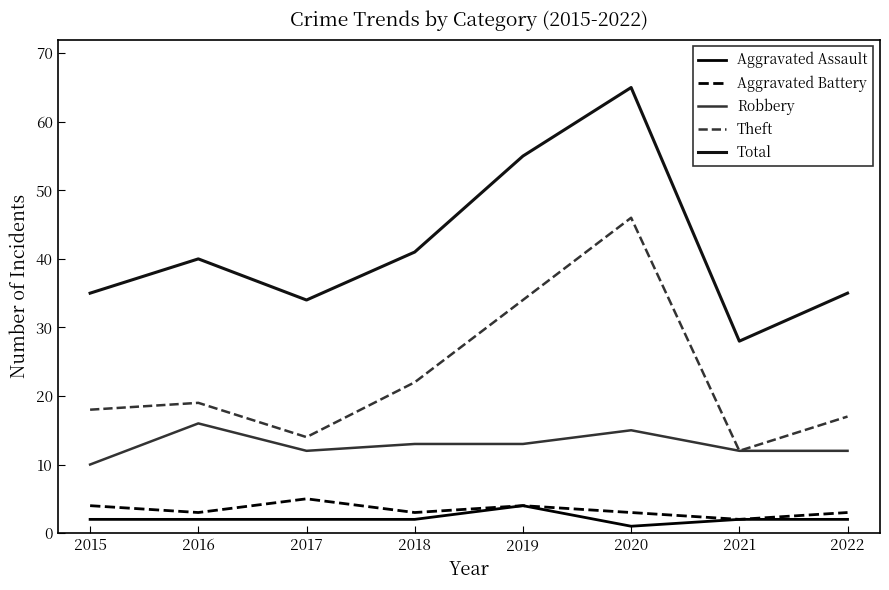

Rank the categories by Aggravated Assault value from highest to lowest.

2019, 2015, 2016, 2017, 2018, 2021, 2022, 2020